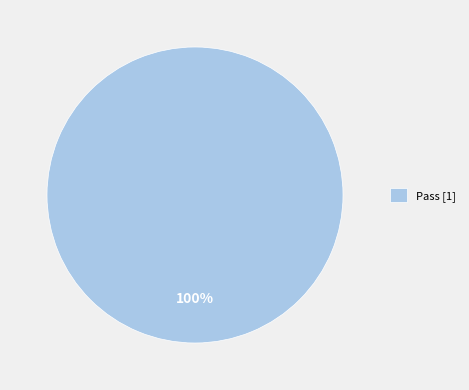

Count the number of slices in the pie.

1